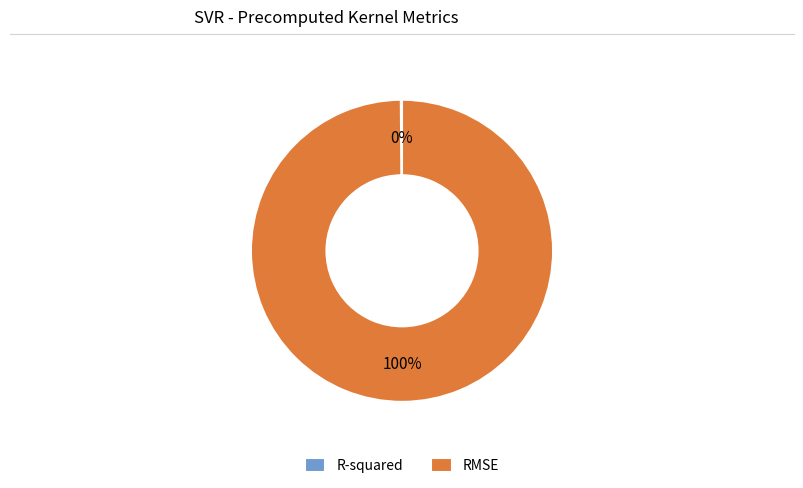

True or false: RMSE accounts for 89% of the total.

False